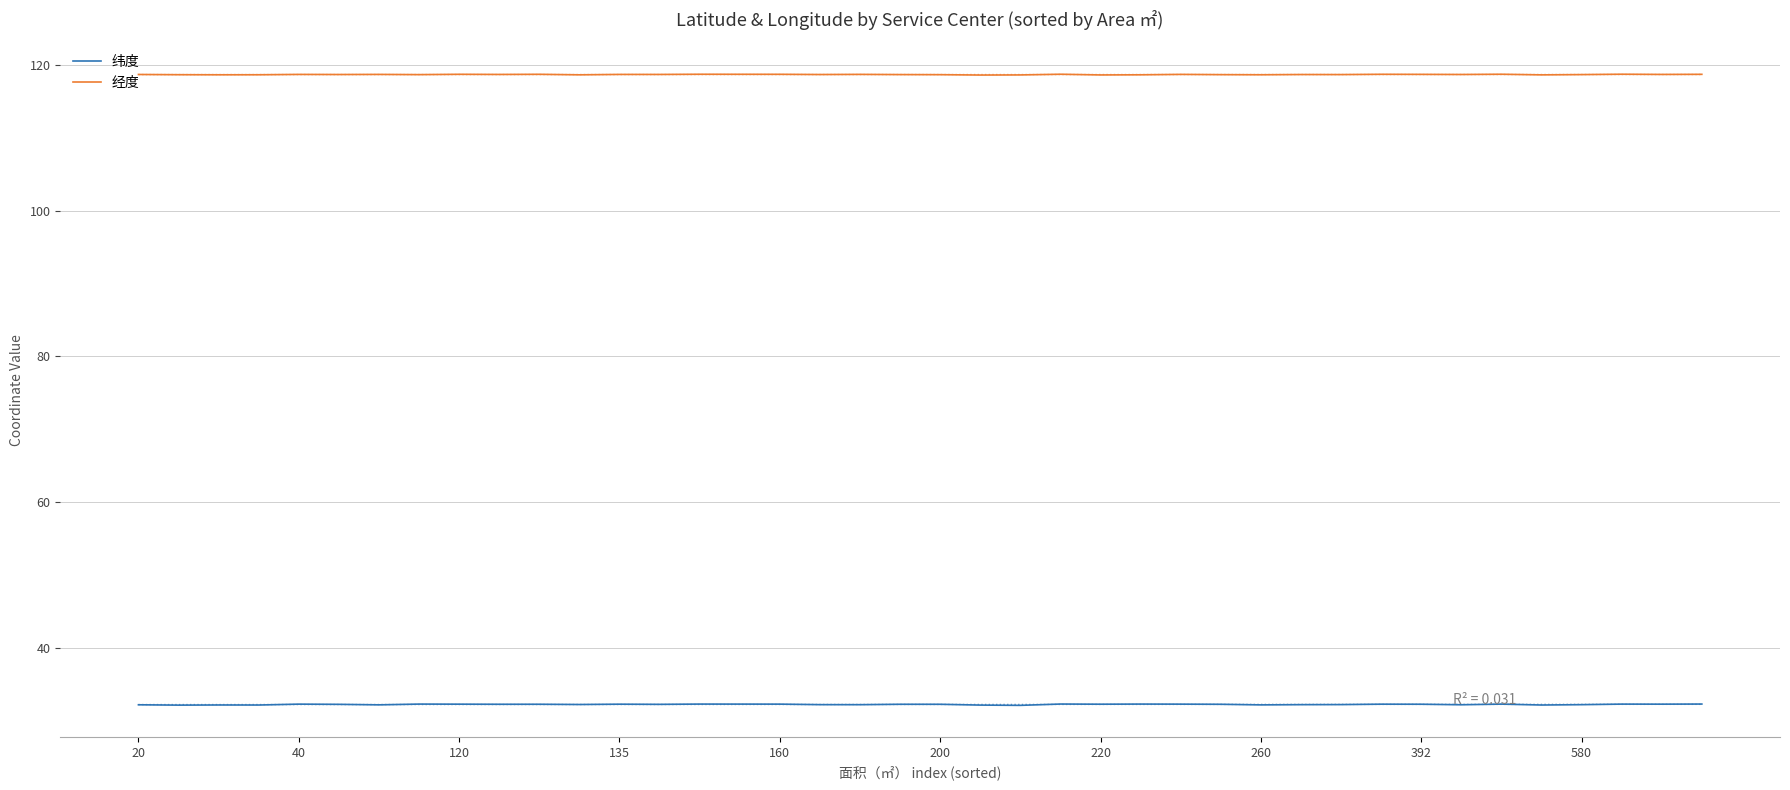

How many interior local valleys does the 纬度 series have?

13